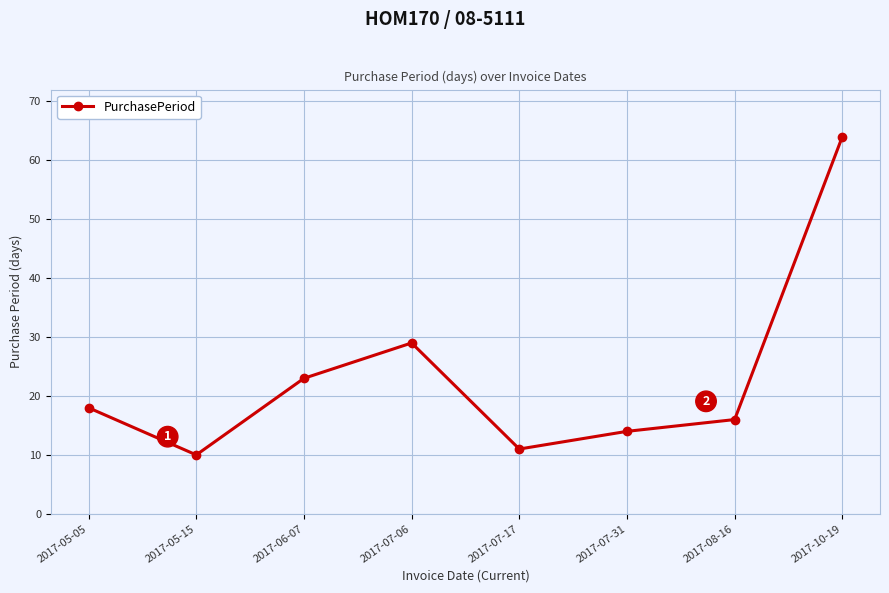

What is the ratio of the value at 2017-07-17 to the value at 2017-05-15?

1.1